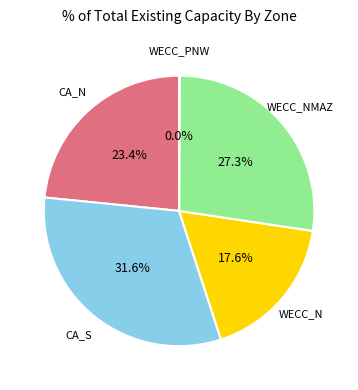

How much of the chart is everything except WECC_N?

82.4%